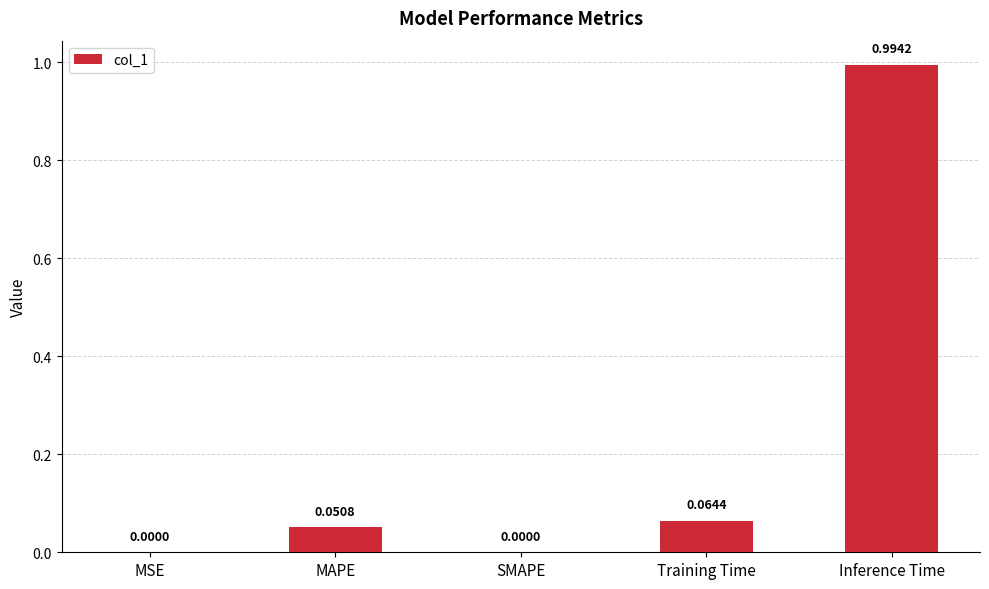

At which category does the chart reach its peak across all series?

Inference Time